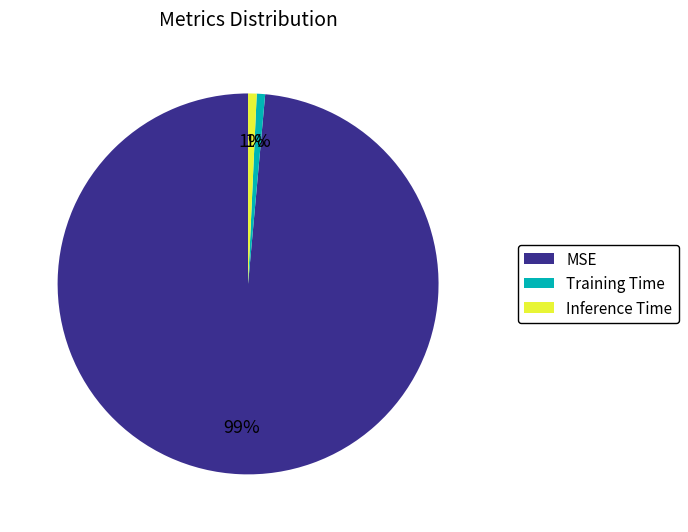

Which category has the biggest portion of the pie?

MSE